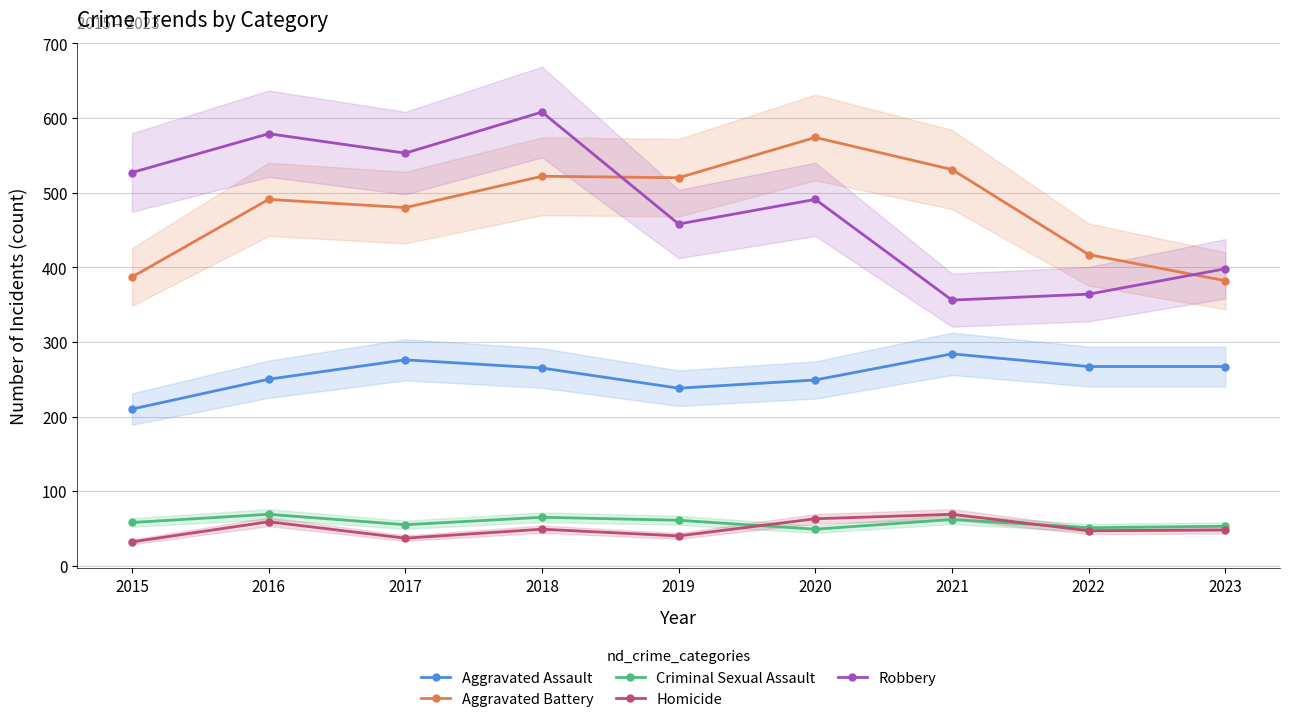

How many values in the Homicide series are below 48?

4